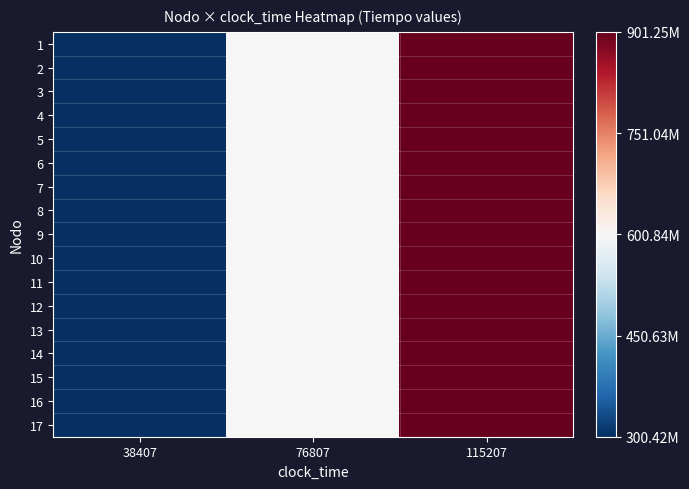

What is the maximum value shown in the chart?

300396372.3